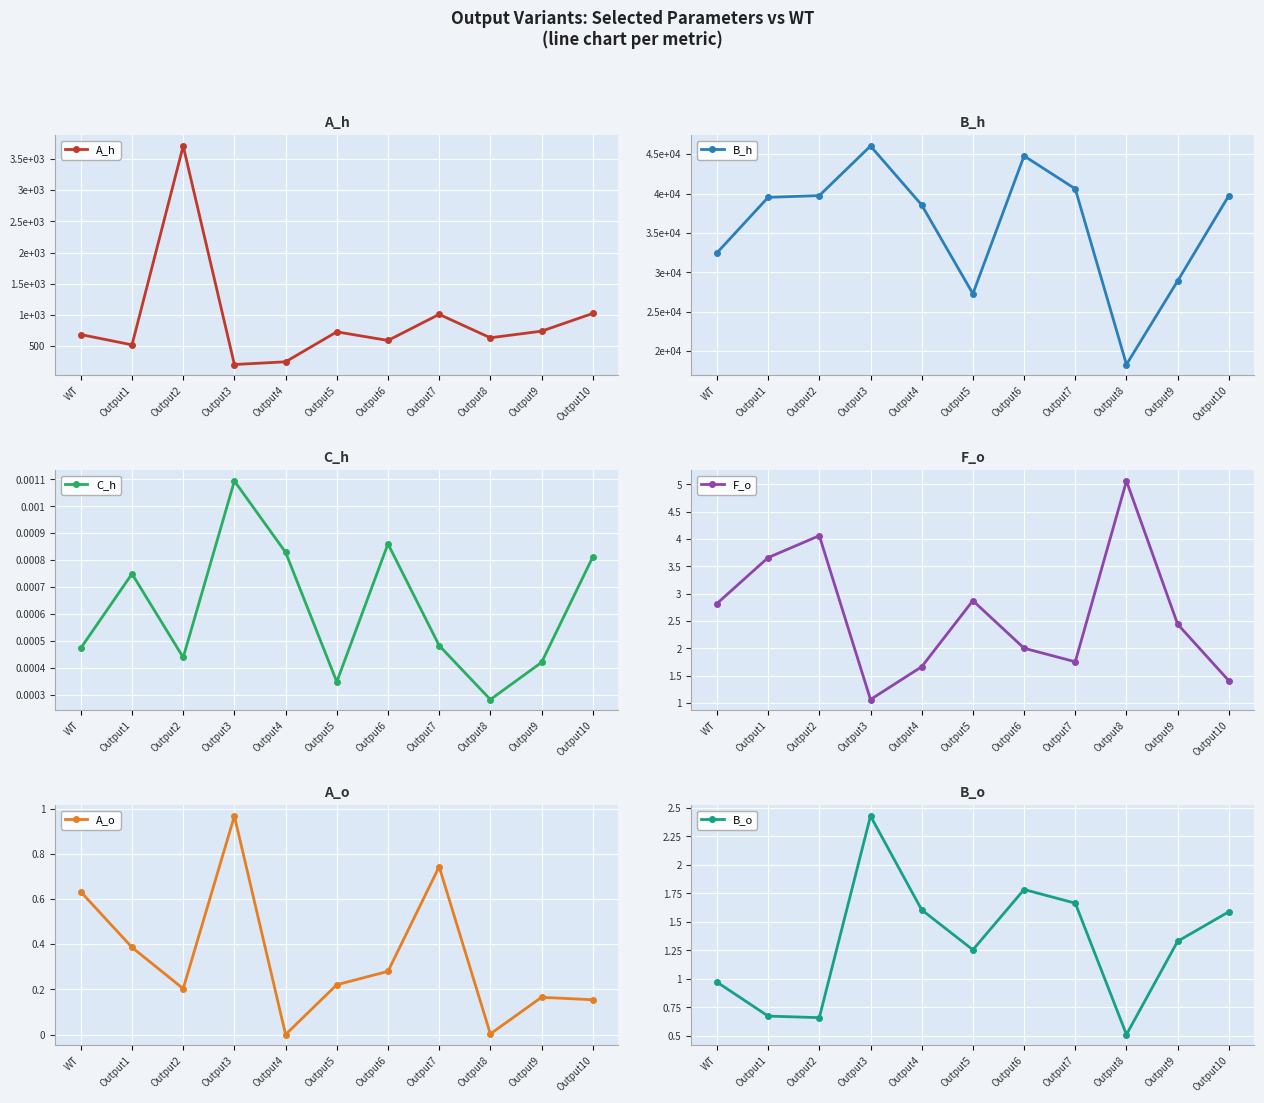

Which category has the highest value across all series?

Output3